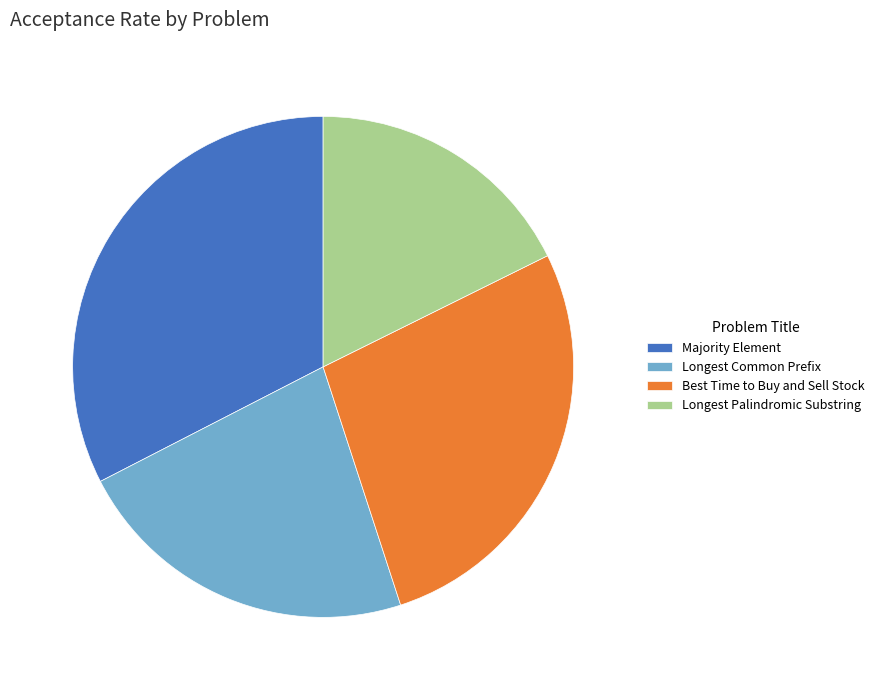

Which slice is the largest?

Majority Element